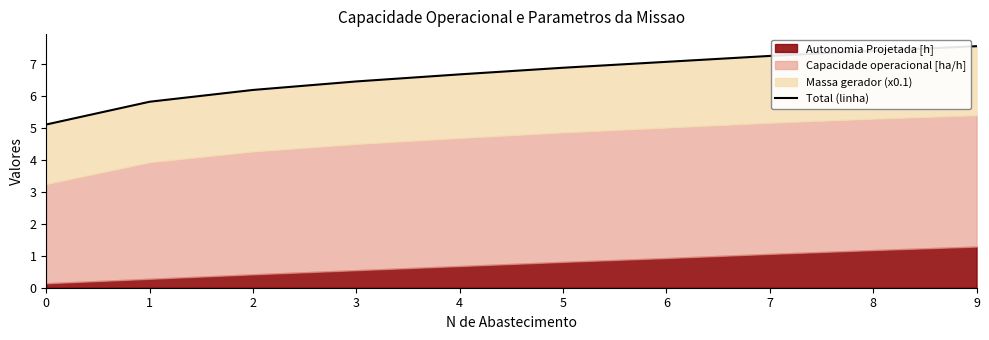

True or false: there are more than 2 points higher than both neighbors.

False